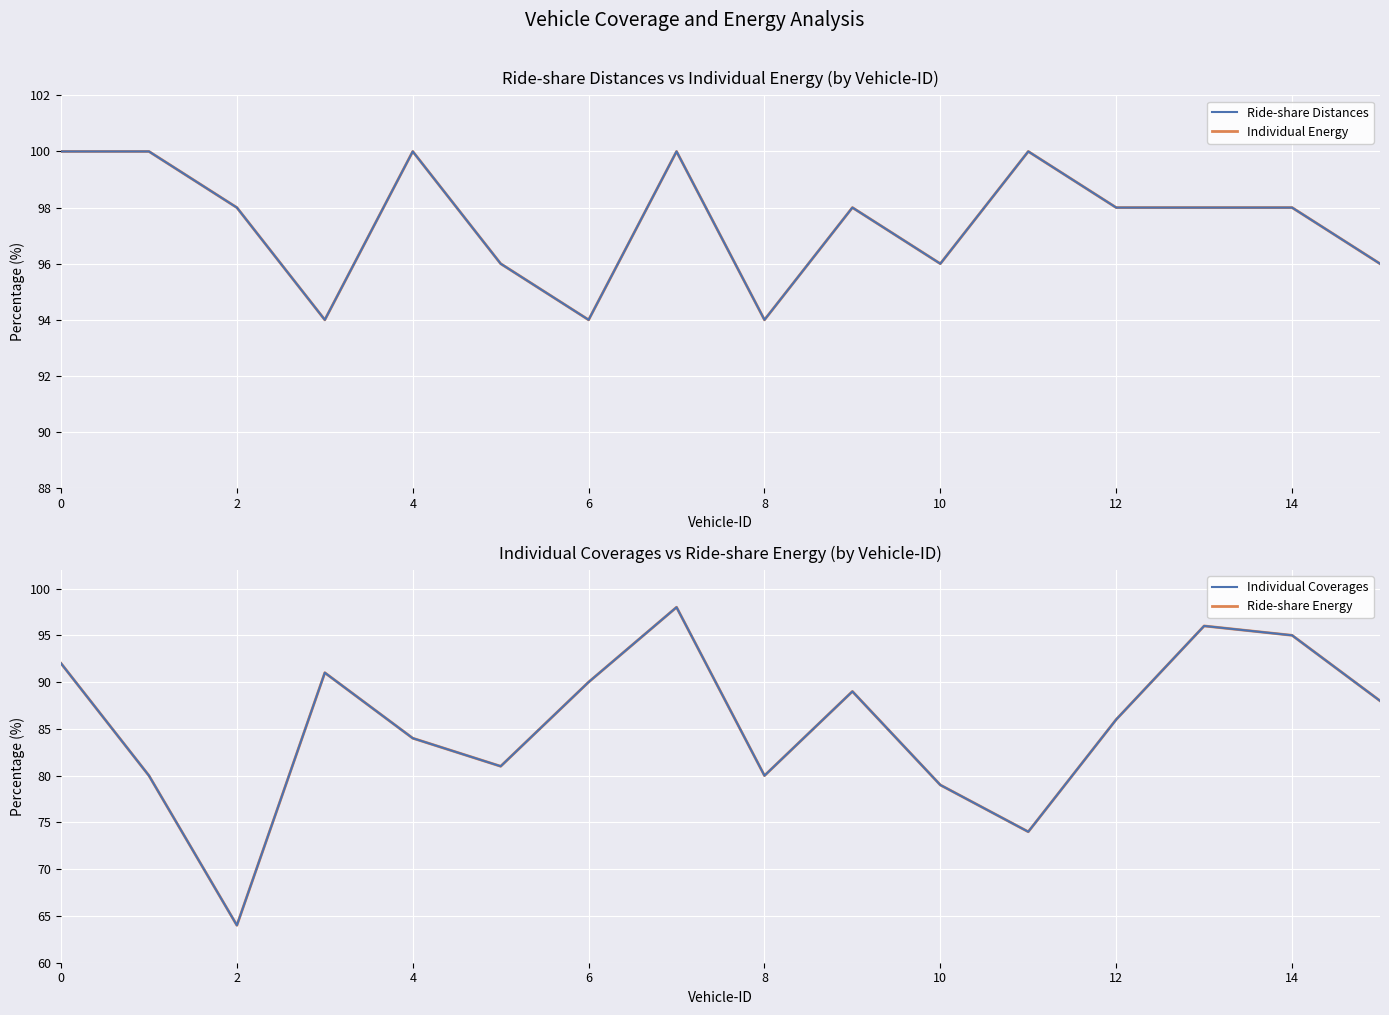

What is the value of the Ride-share Energy point at the 14th from the left?

96